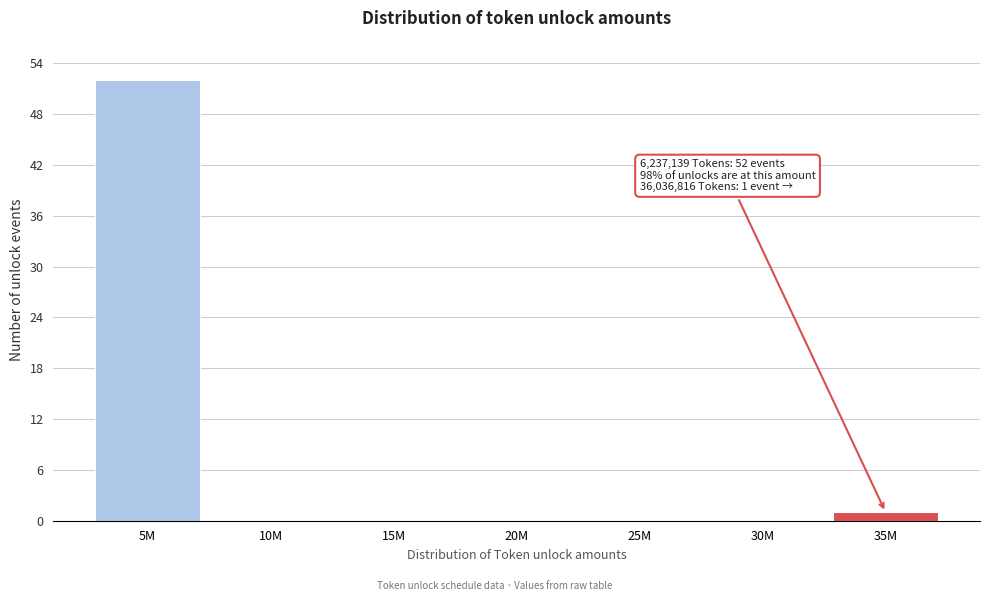

Reading right to left, list all the values displayed in this chart.

35M=1	30M=0	25M=0	20M=0	15M=0	10M=0	5M=52